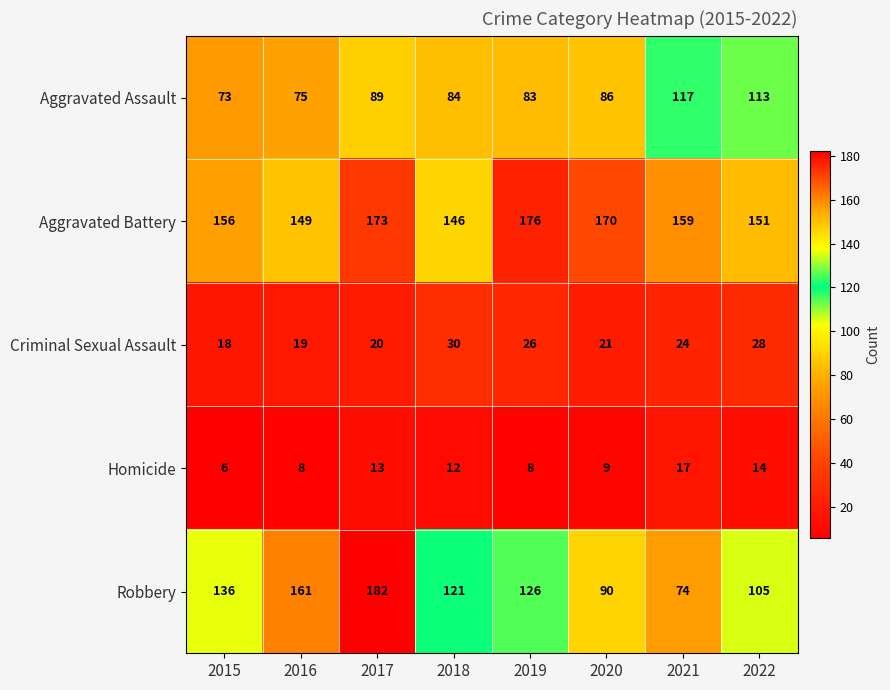

Between 2015 and 2016, which series saw the biggest shift?

Robbery